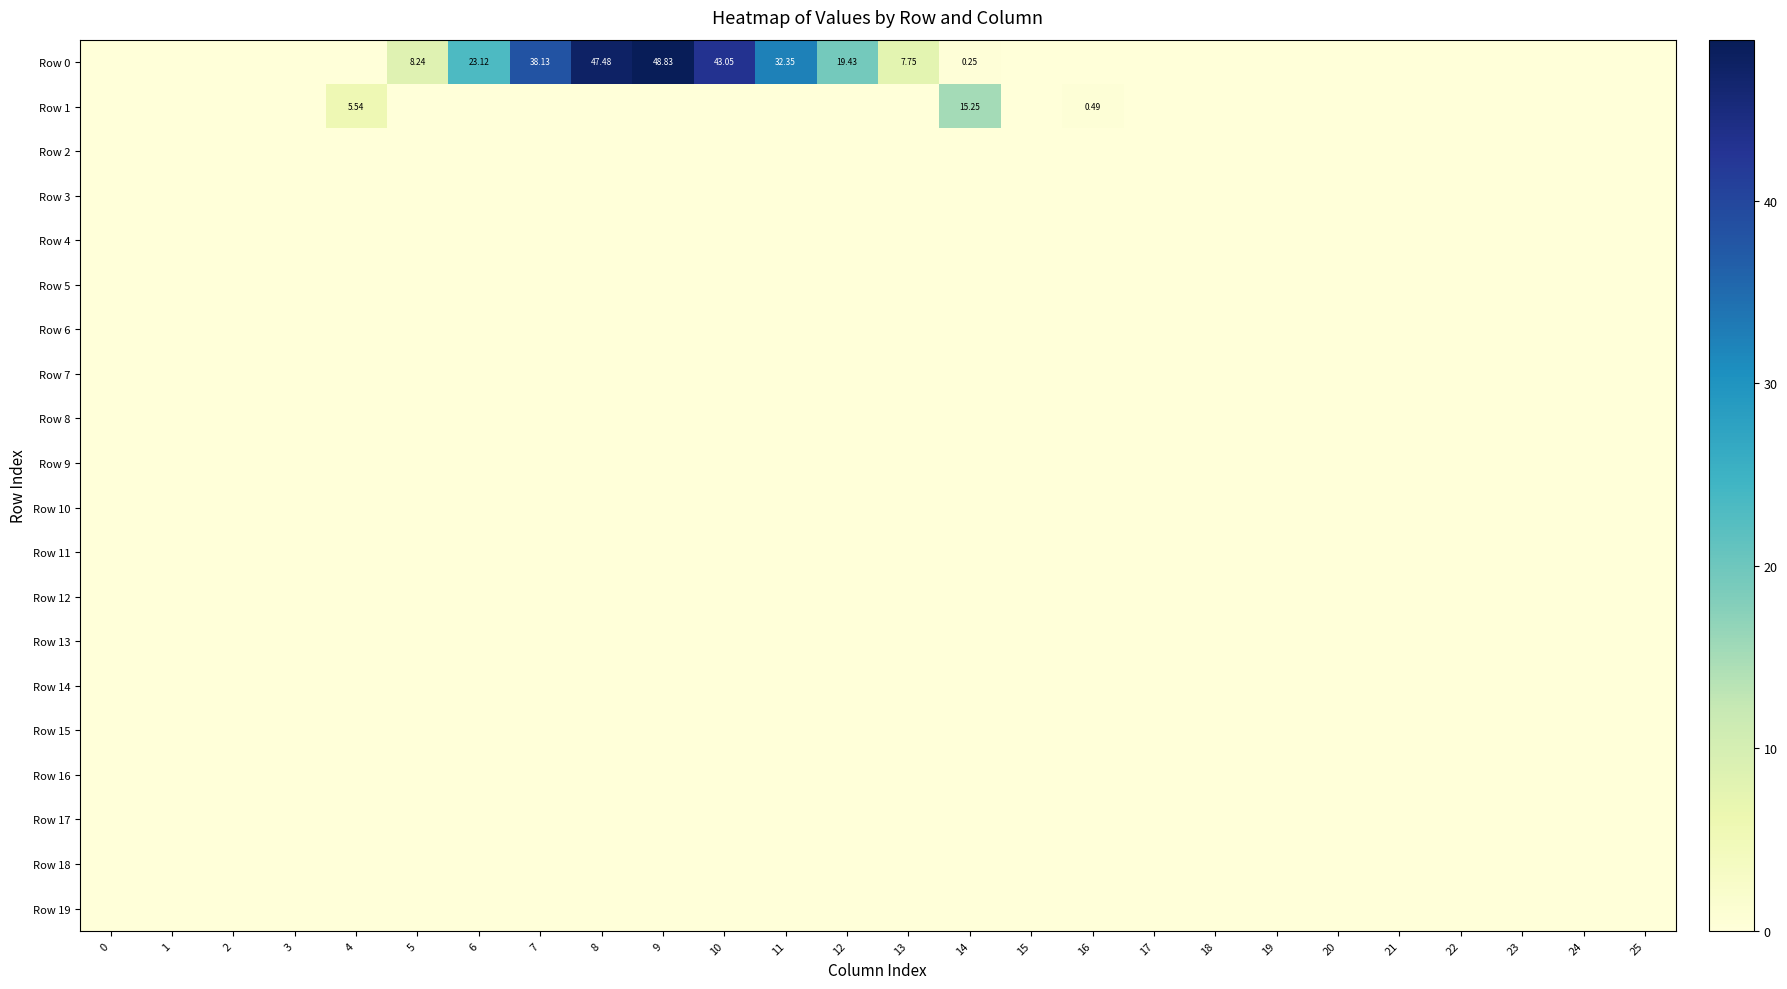

List the series in order of their peak value, lowest first.

Row 2, Row 3, Row 4, Row 5, Row 6, Row 7, Row 8, Row 9, Row 10, Row 11, Row 12, Row 13, Row 14, Row 15, Row 16, Row 17, Row 18, Row 19, Row 1, Row 0